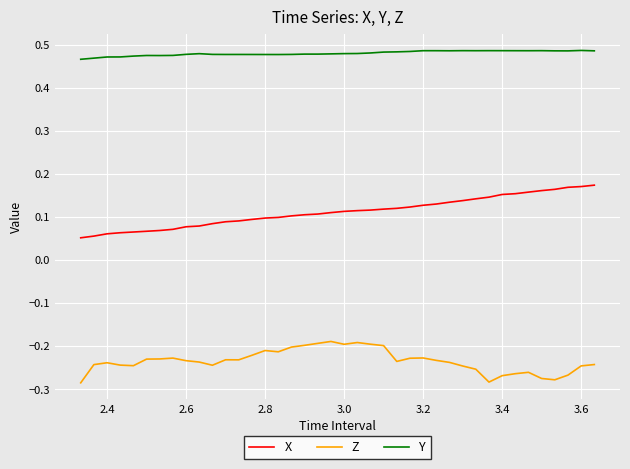

True or false: Y and X cross at least once.

False